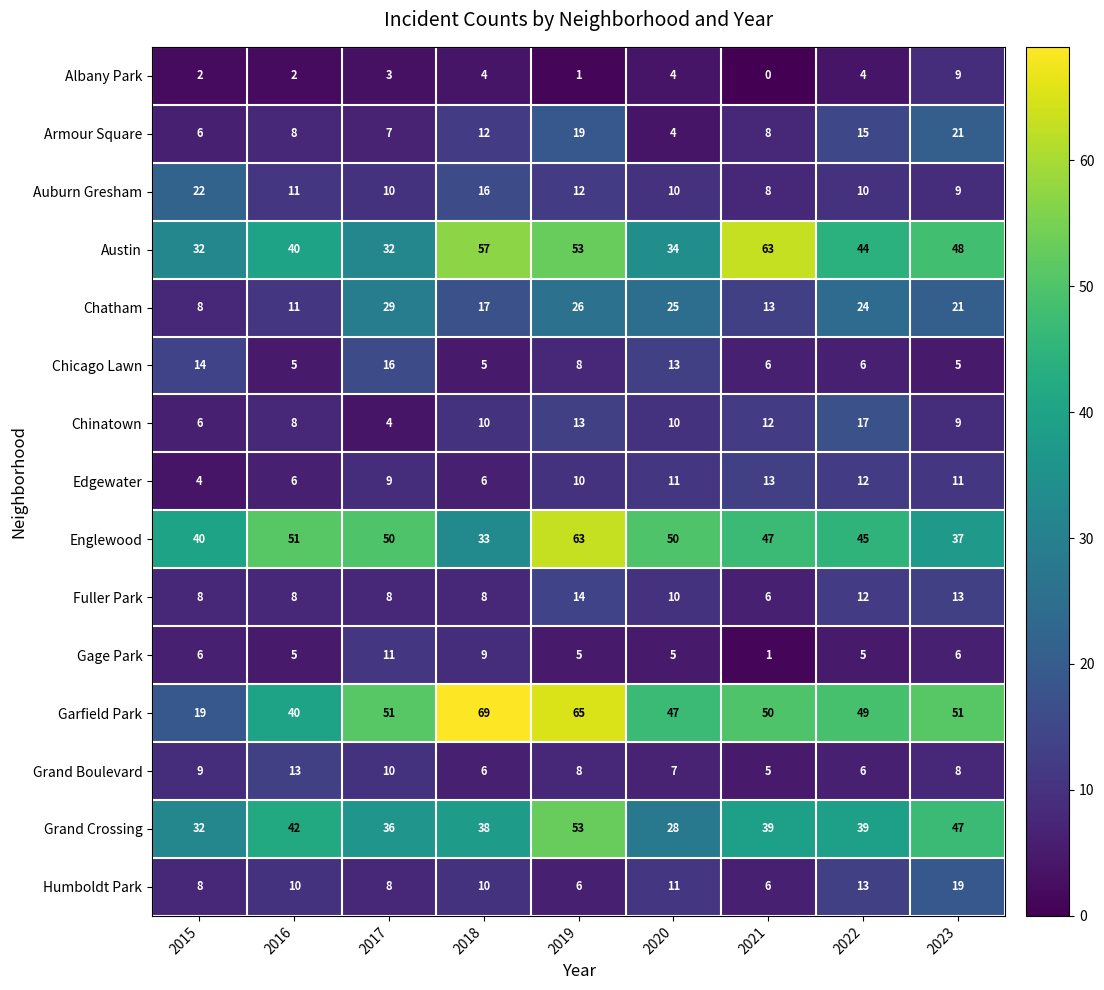

True or false: Edgewater has a value of 9 at 2017.

True